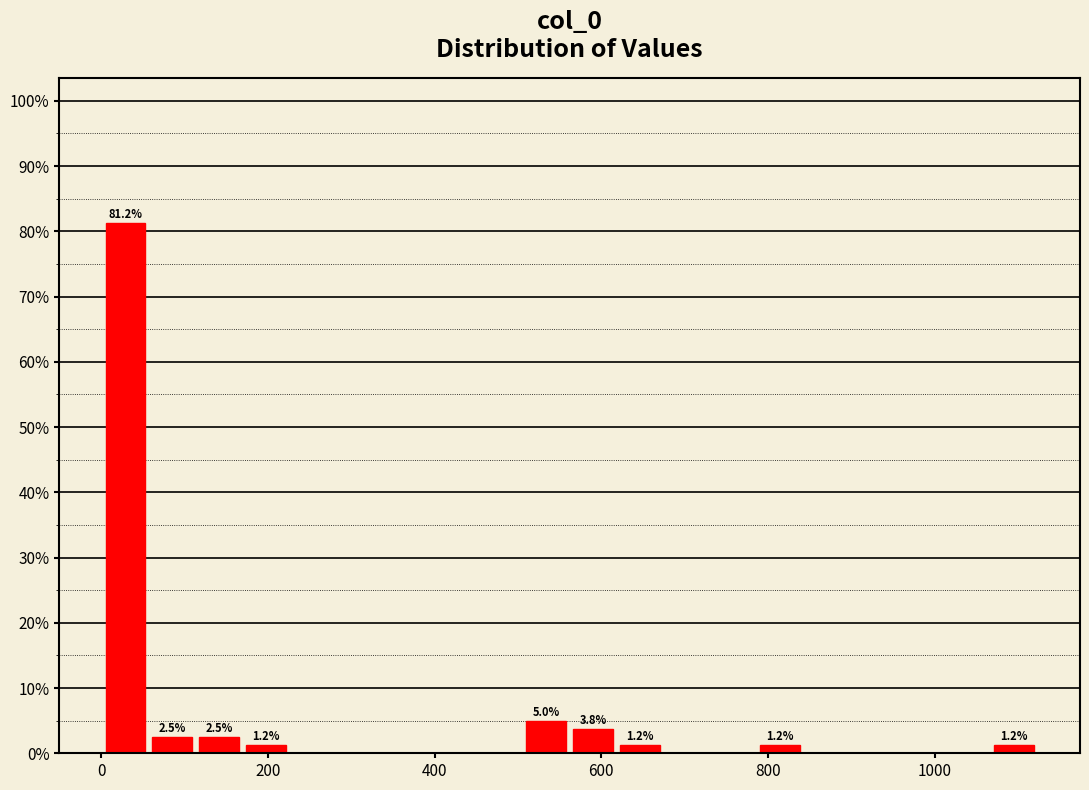

Read against the x-axis, roughly where is the centre of the tallest bar?

20